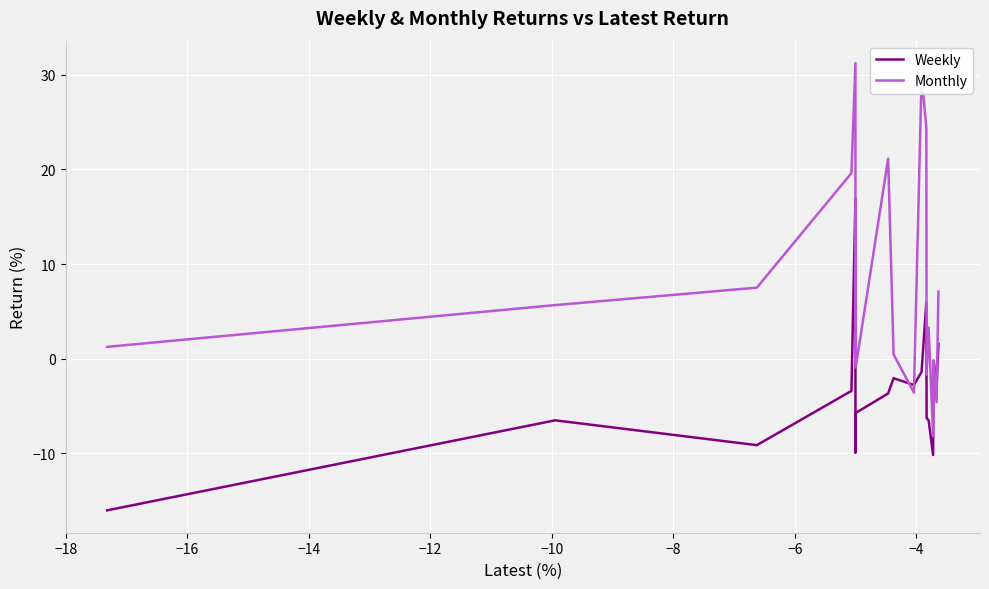

What is the difference between the maximum and minimum values in the Weekly series?

33.0